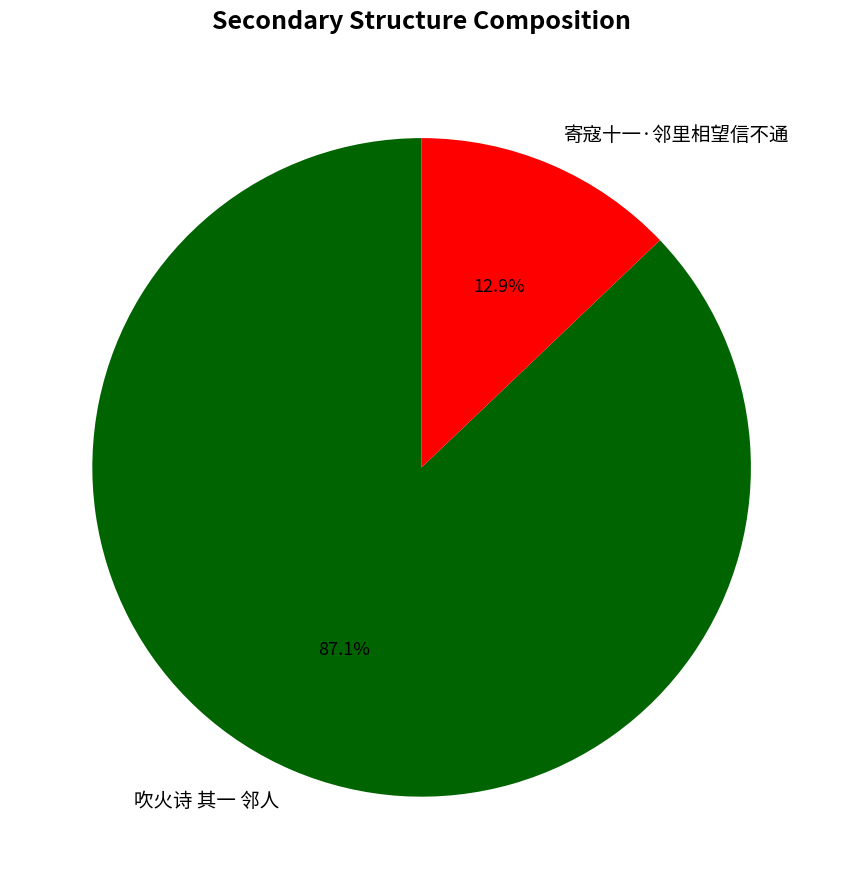

To the nearest percent, what is the difference between the largest and smallest slice percentages?

74%